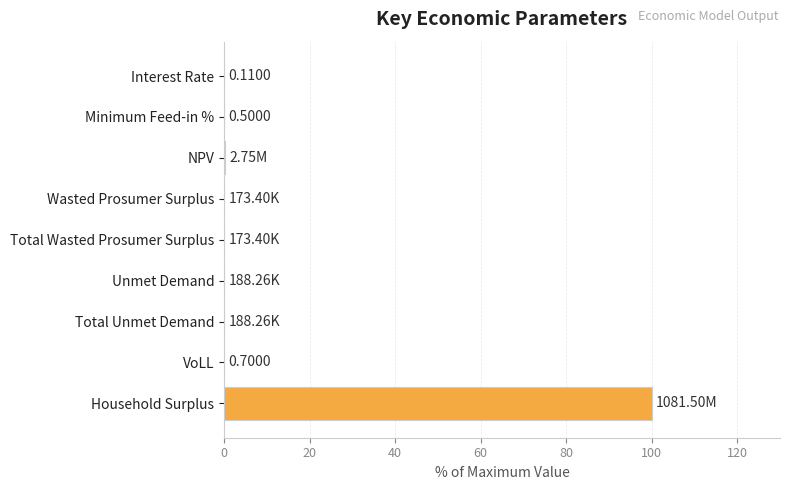

What is the sum of all values?

100.3